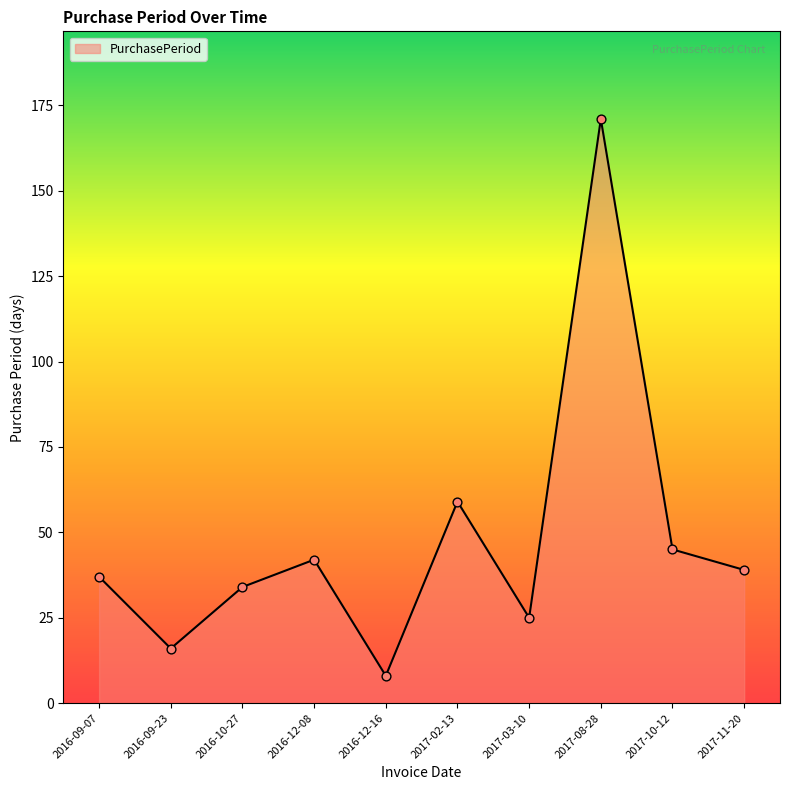

Approximately how many times larger is the value at 2017-10-12 compared to 2016-09-07?

1.2